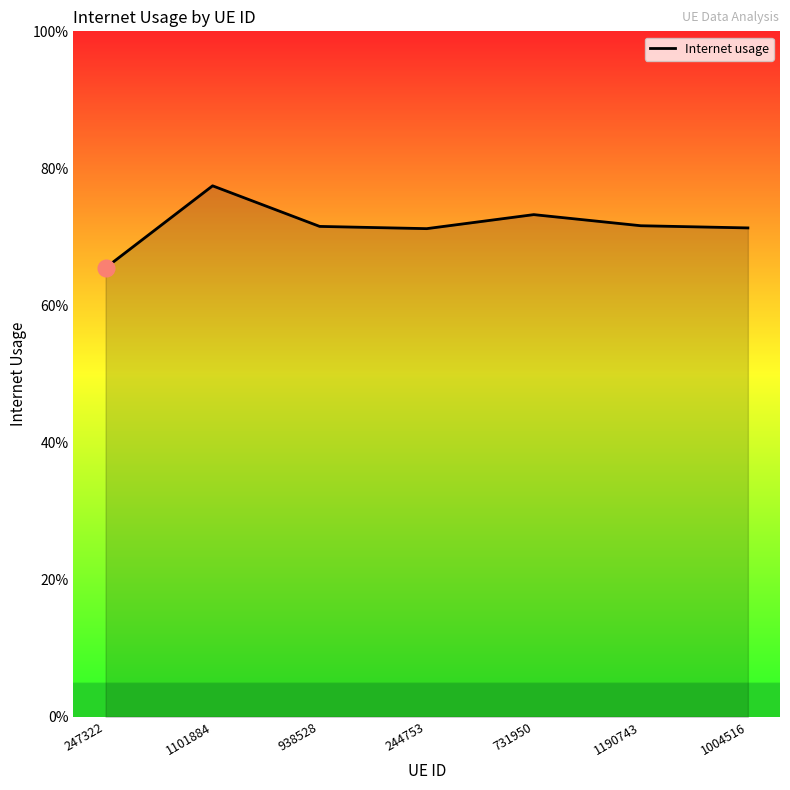

What is the minimum value shown in the chart?

0.7